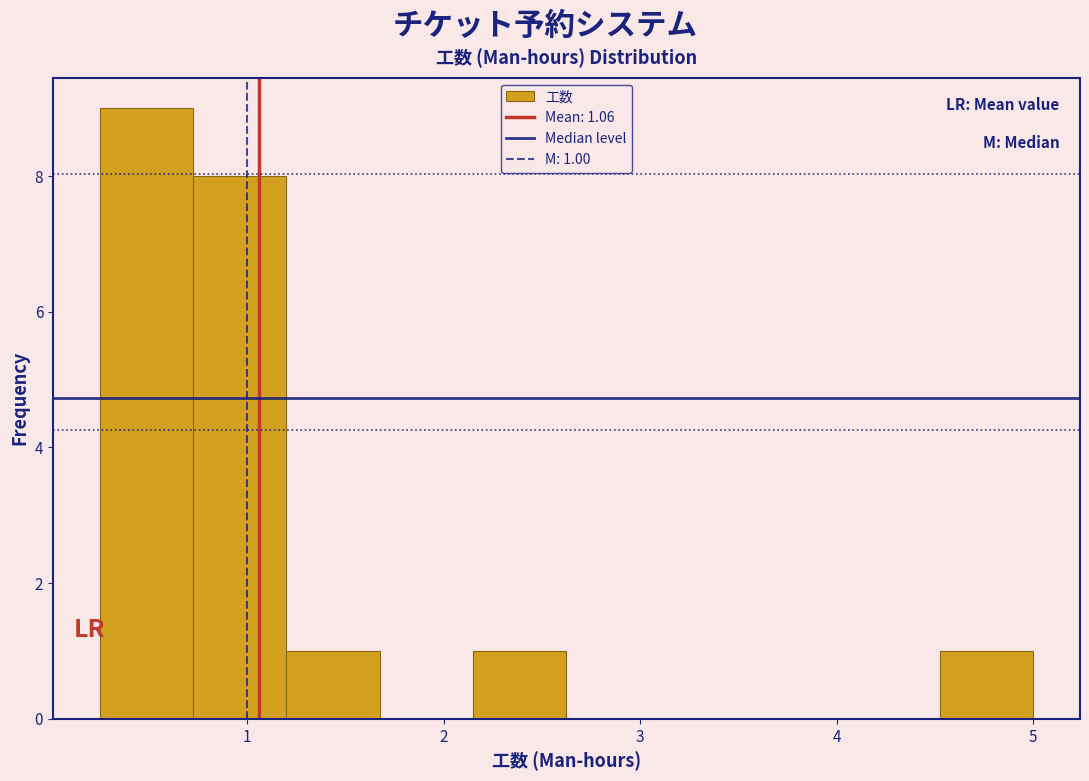

Over which range of the x-axis is the bar tallest?

0.3 to 0.7